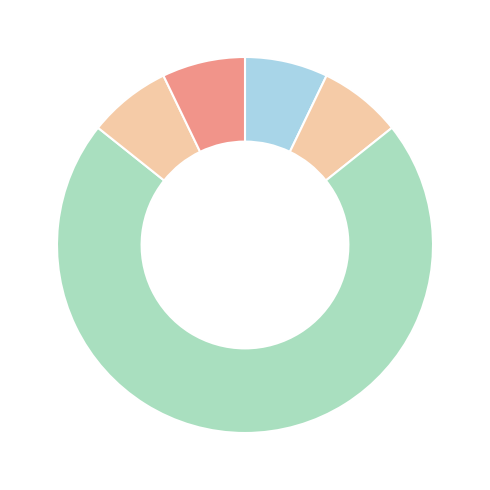

Is there a majority slice in this chart?

Yes